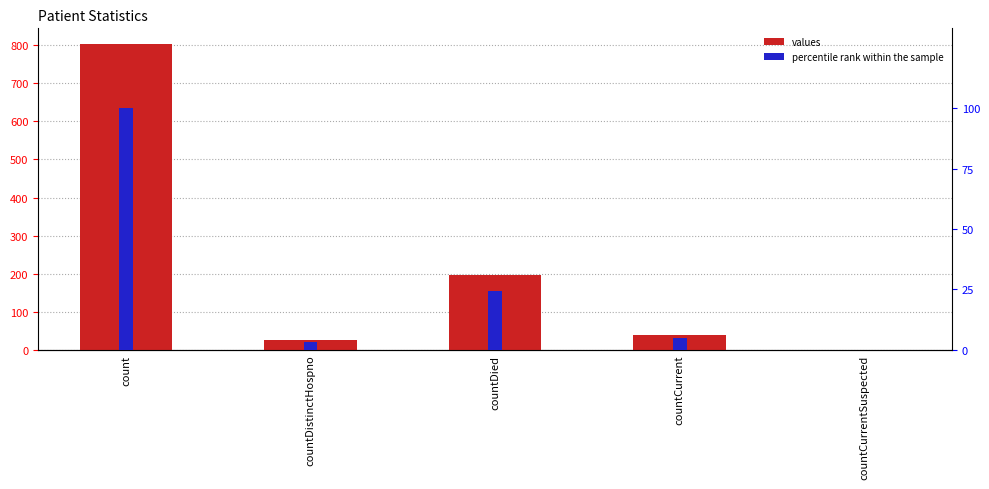

How many values in percentile rank within the sample are above zero?

4